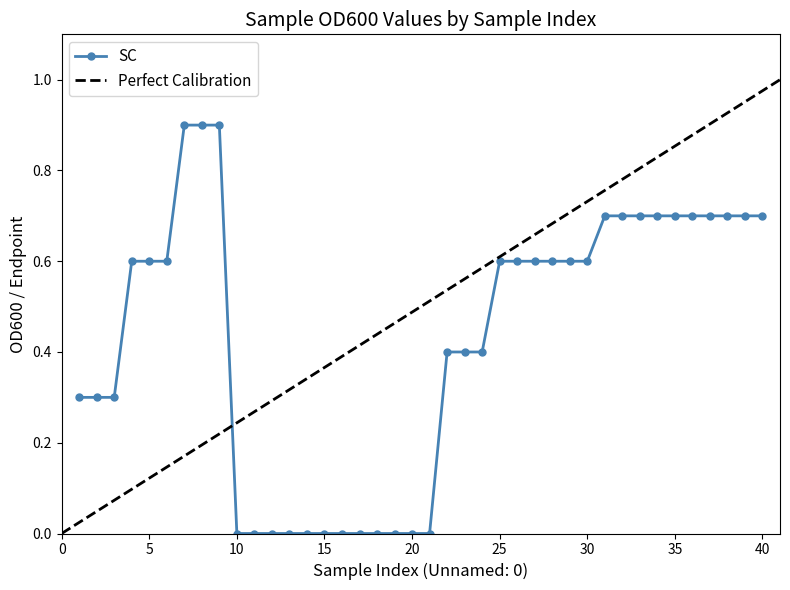

The value of SC at 30 is 0.8. True or false?

False